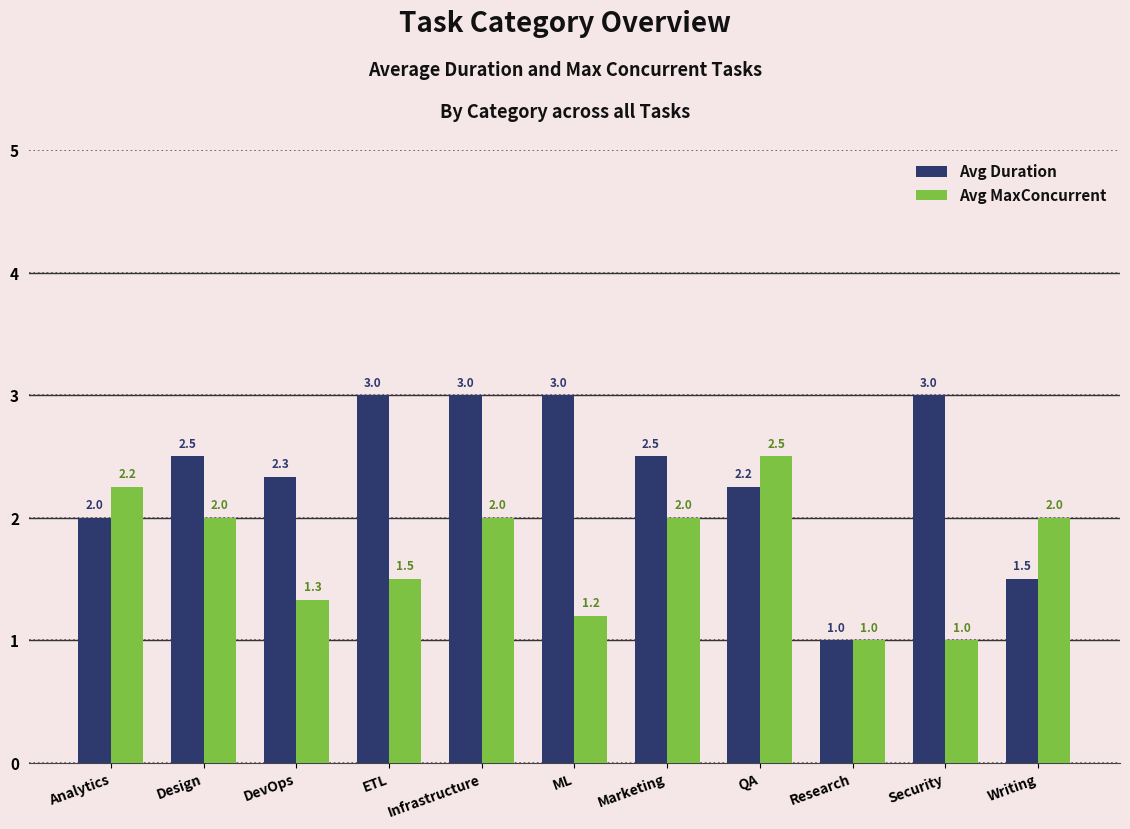

Is the value of Avg MaxConcurrent at Writing greater than the value of Avg Duration at Research?

Yes